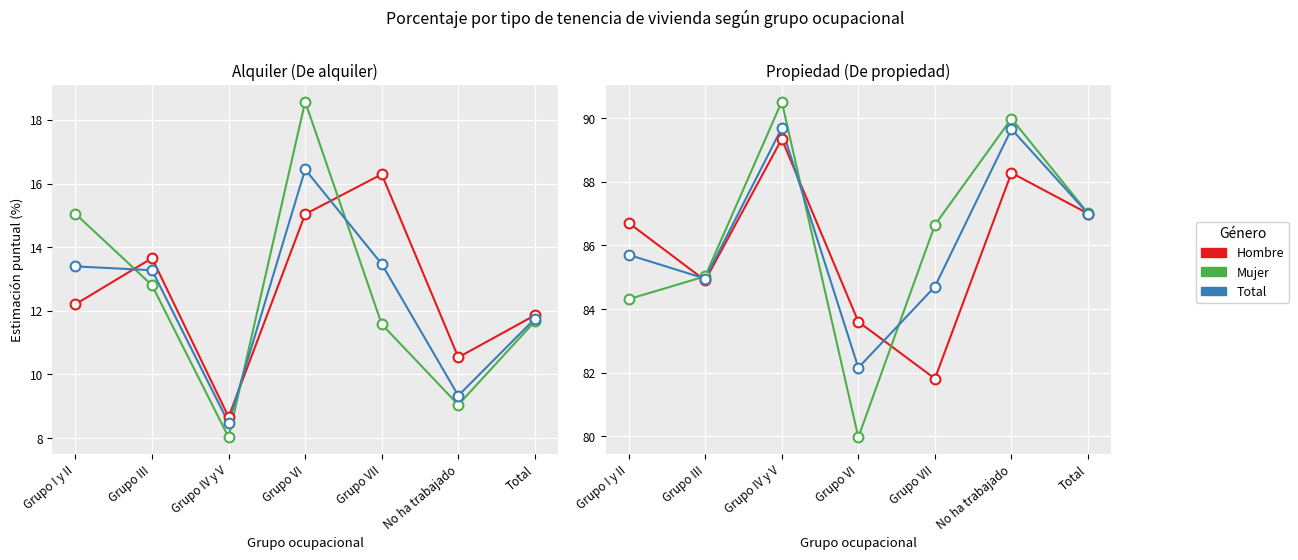

At how many categories does at least one series exceed 82?

7